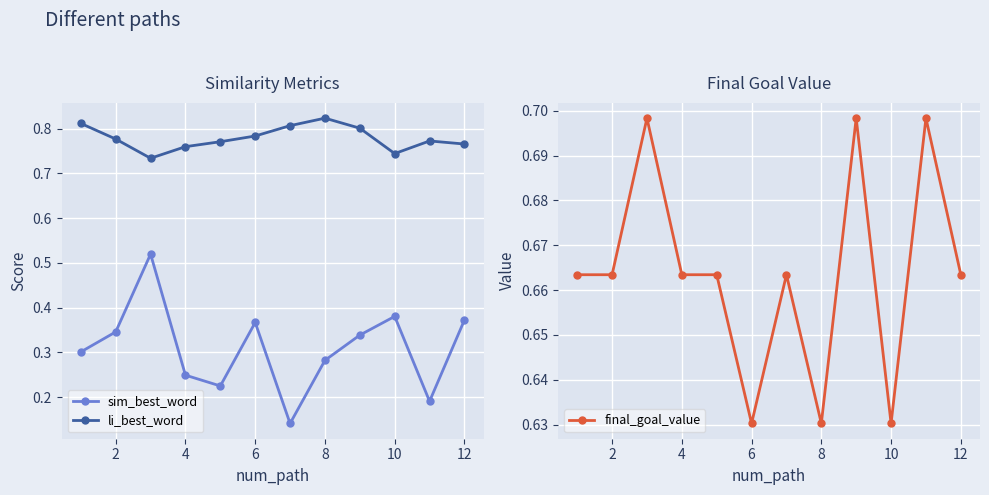

Is the value of li_best_word at 4 greater than the value of sim_best_word at 6?

Yes